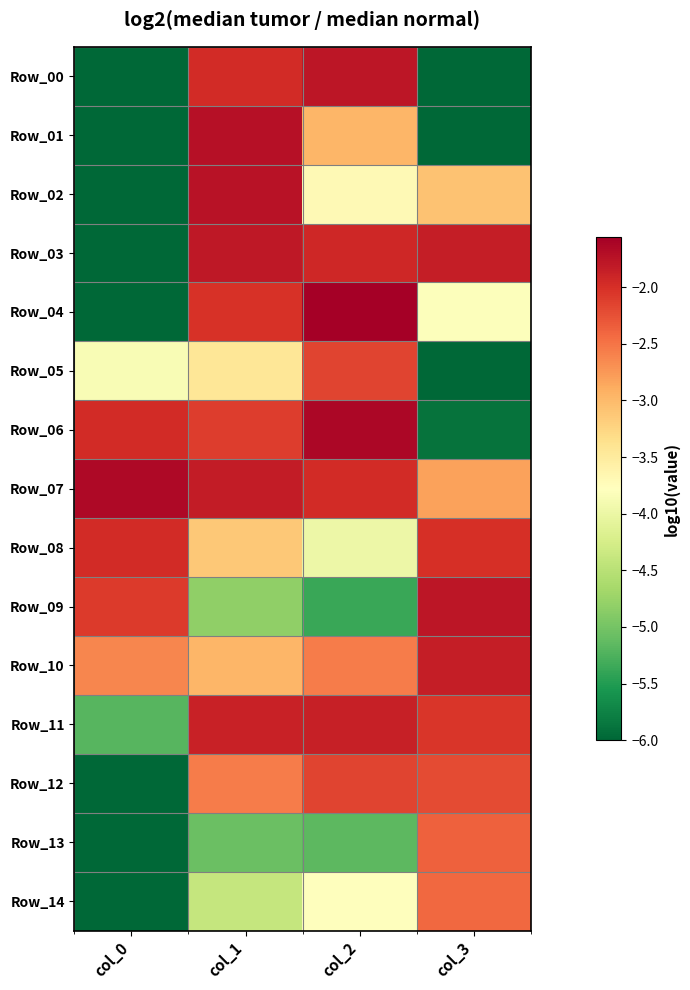

What is the minimum value shown in the chart?

-6.0